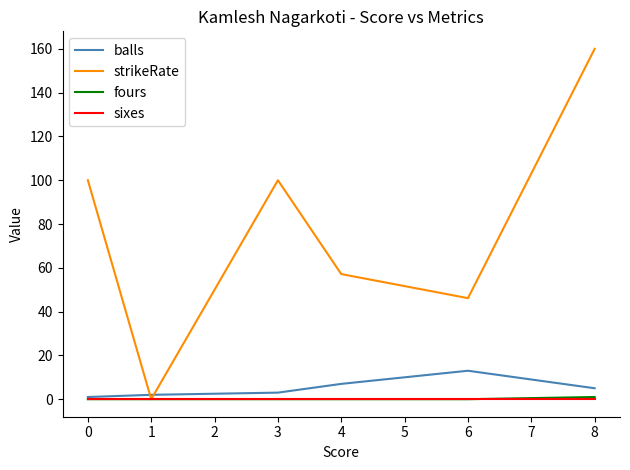

Where is the first local maximum for strikeRate?

3